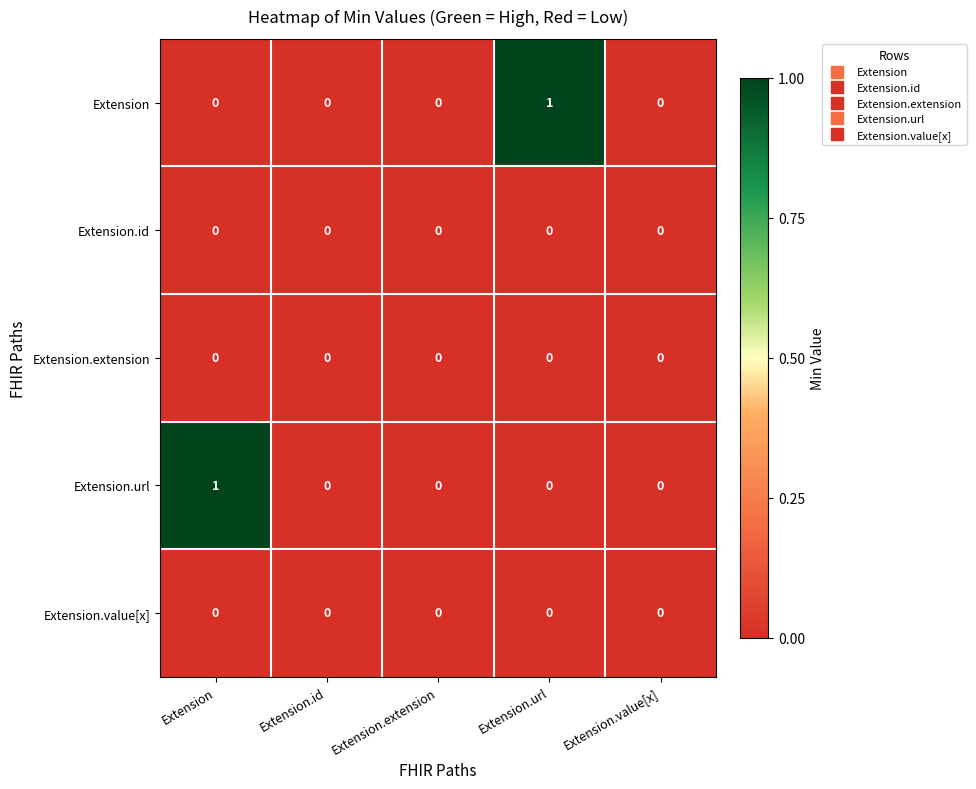

What is the maximum value shown in the chart?

1